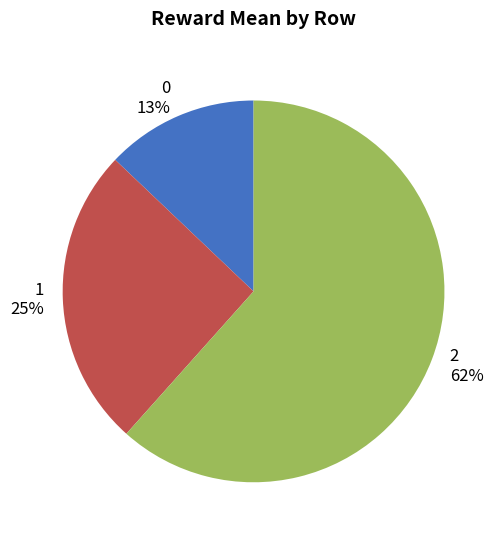

To the nearest percent, what portion does 0 represent?

13%